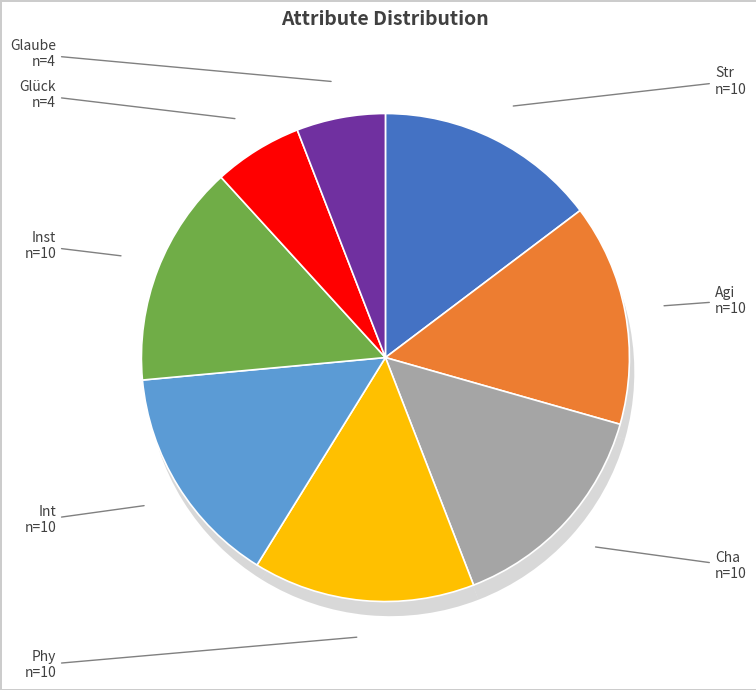

Rank the categories by value from lowest to highest.

Glück, Glaube, Str, Agi, Cha, Phy, Int, Inst